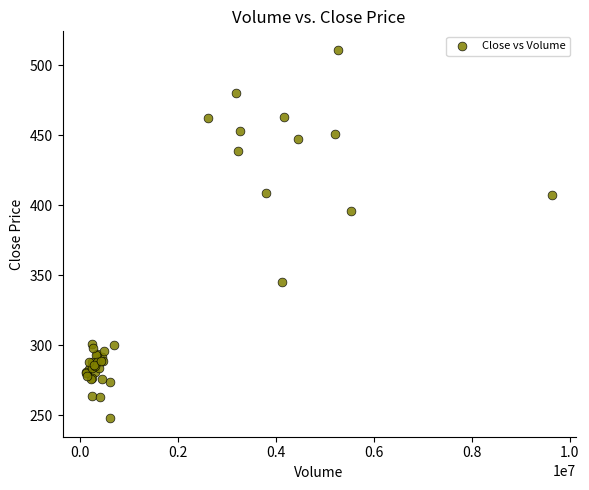

What Y value in the scatter plot is closest to 379?

396